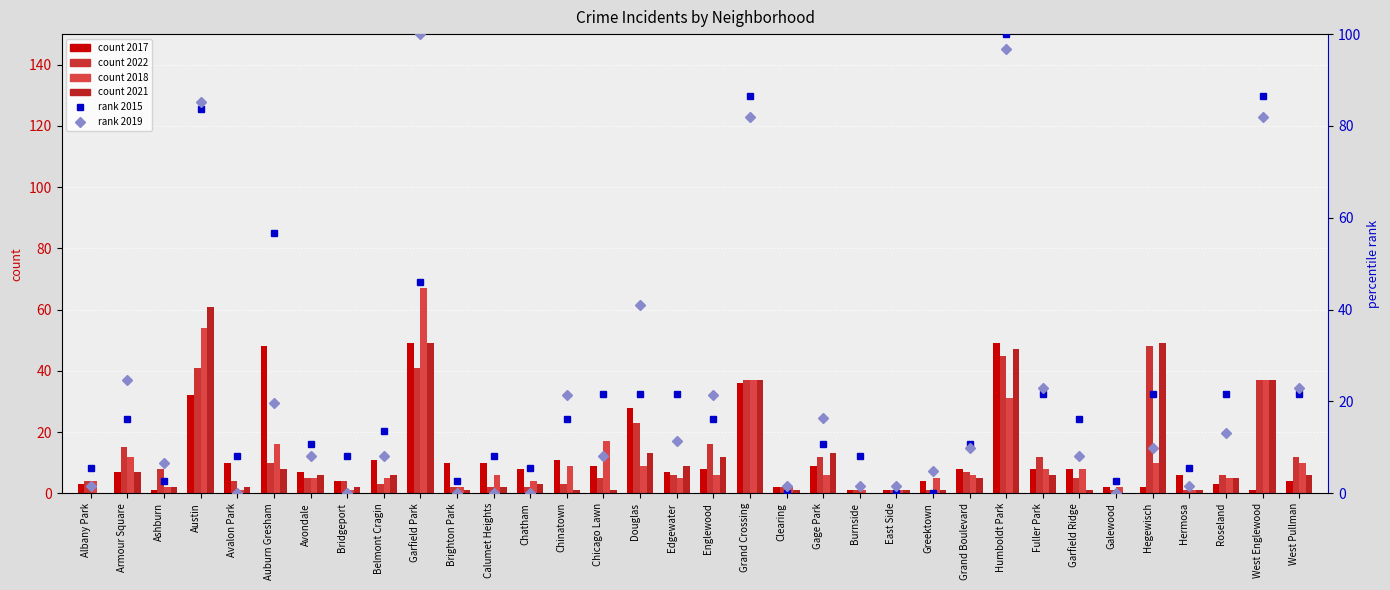

What is the highest value of the 2017 series?

49.0